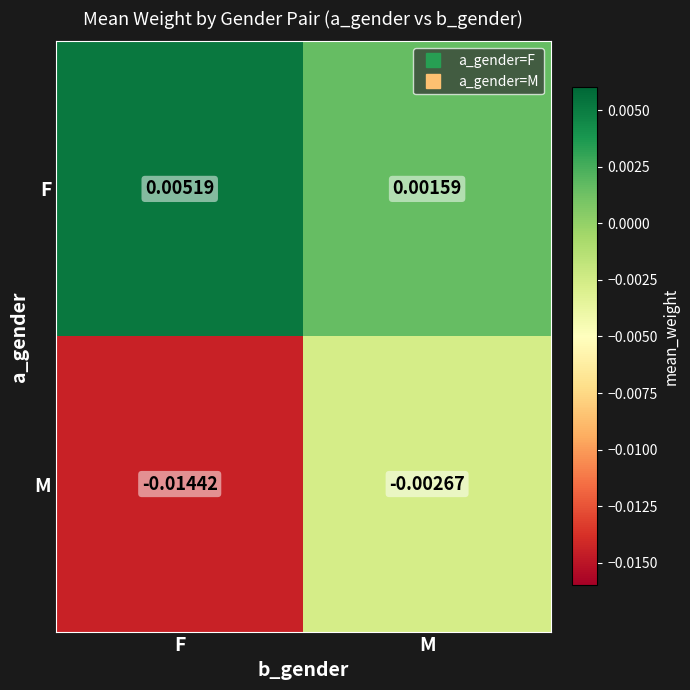

At F, list the series in order from largest to smallest.

F, M